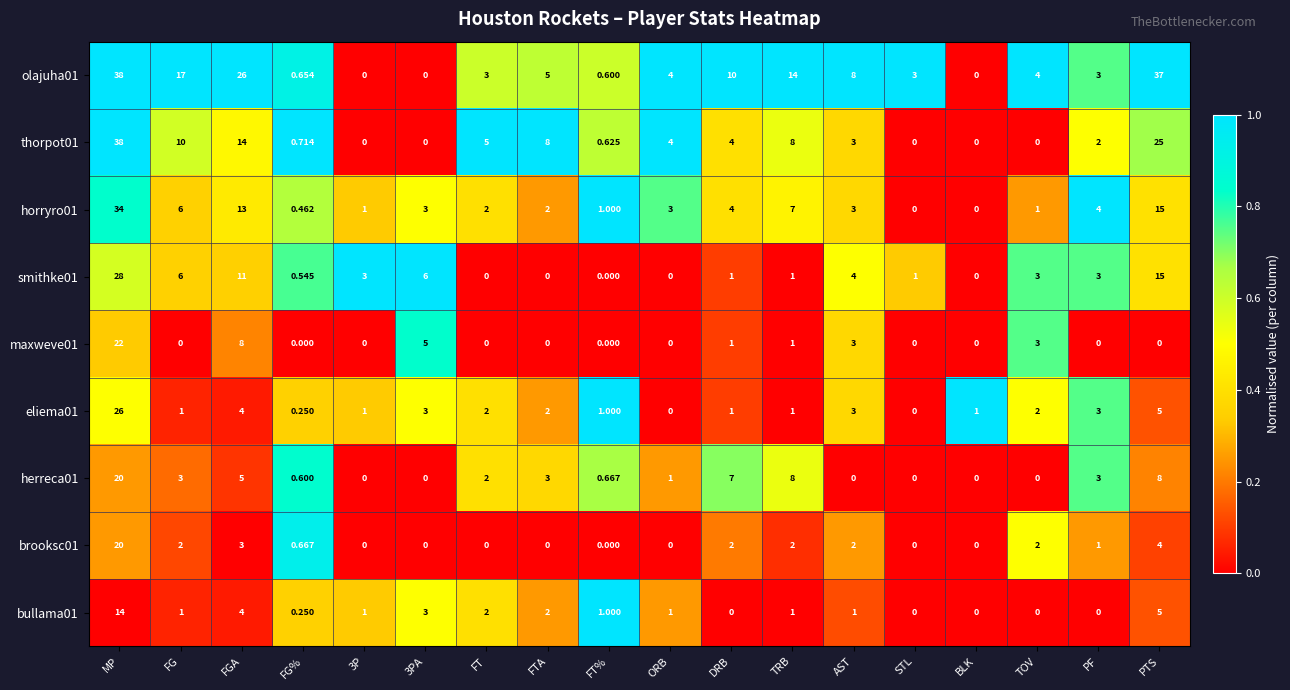

At which category does the chart reach its peak across all series?

MP